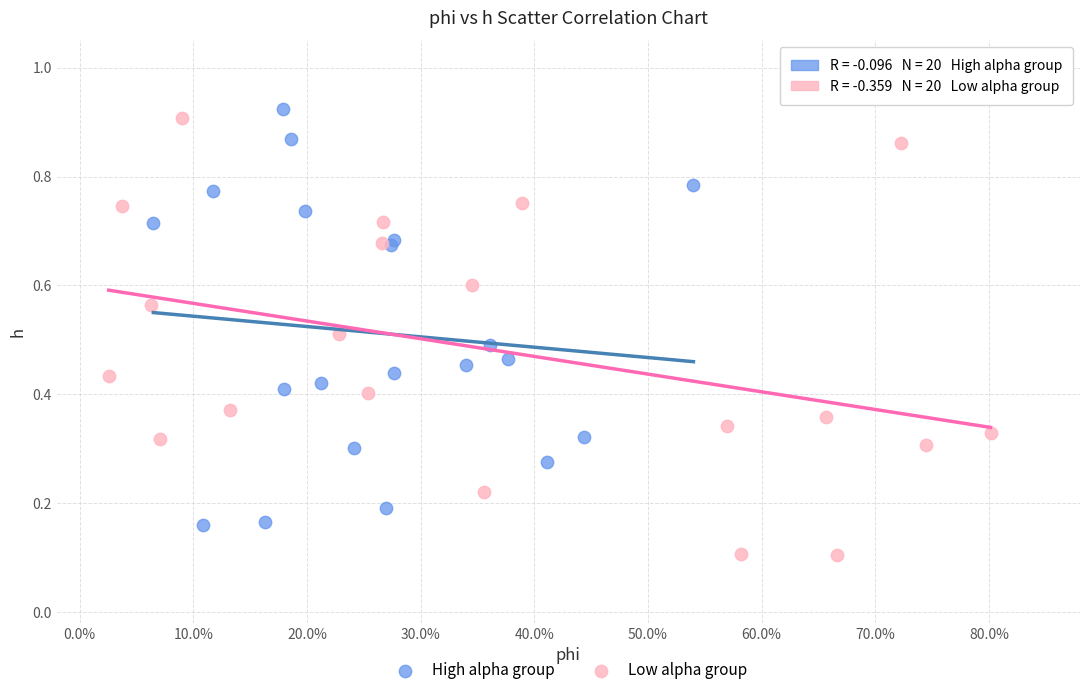

Which series contains the highest Y value?

High alpha group